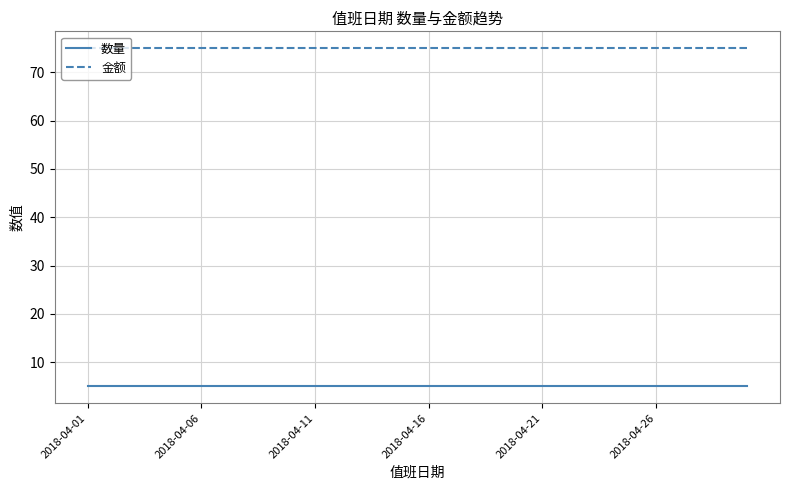

What is the maximum value for 金额?

75